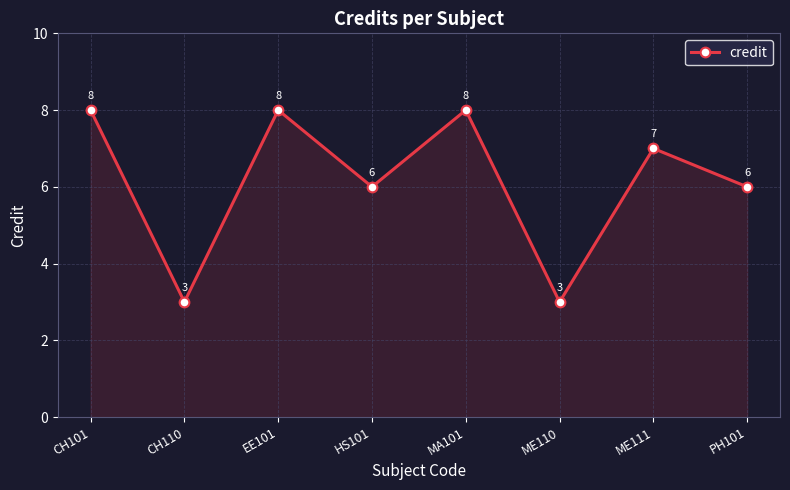

At which label does the data first exceed 7?

CH101